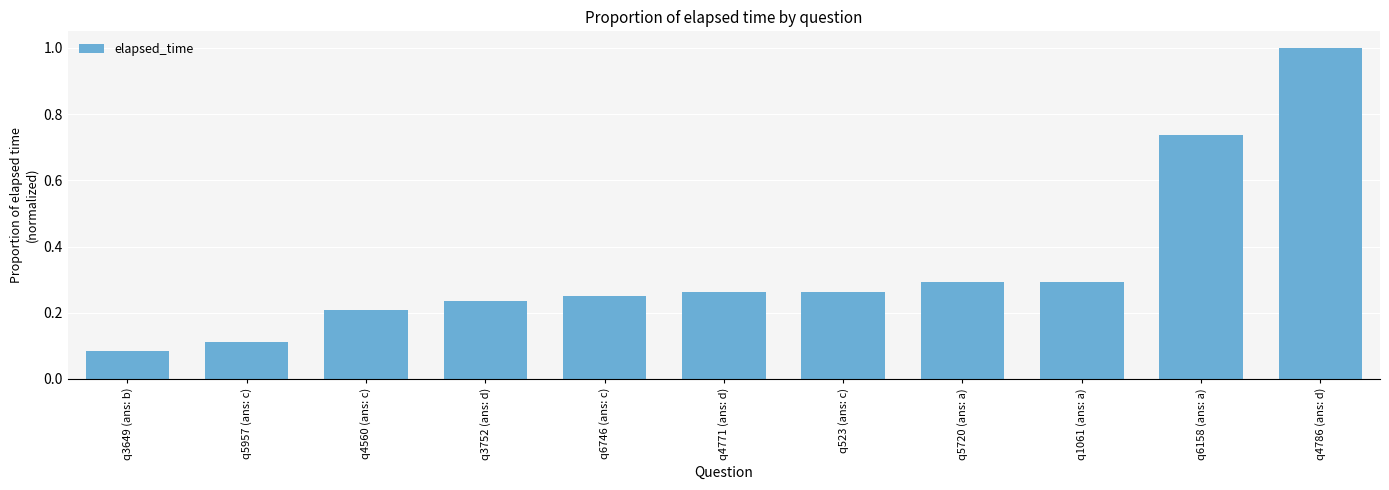

True or false: the data shows 0.2 at q6746 (ans: c).

True